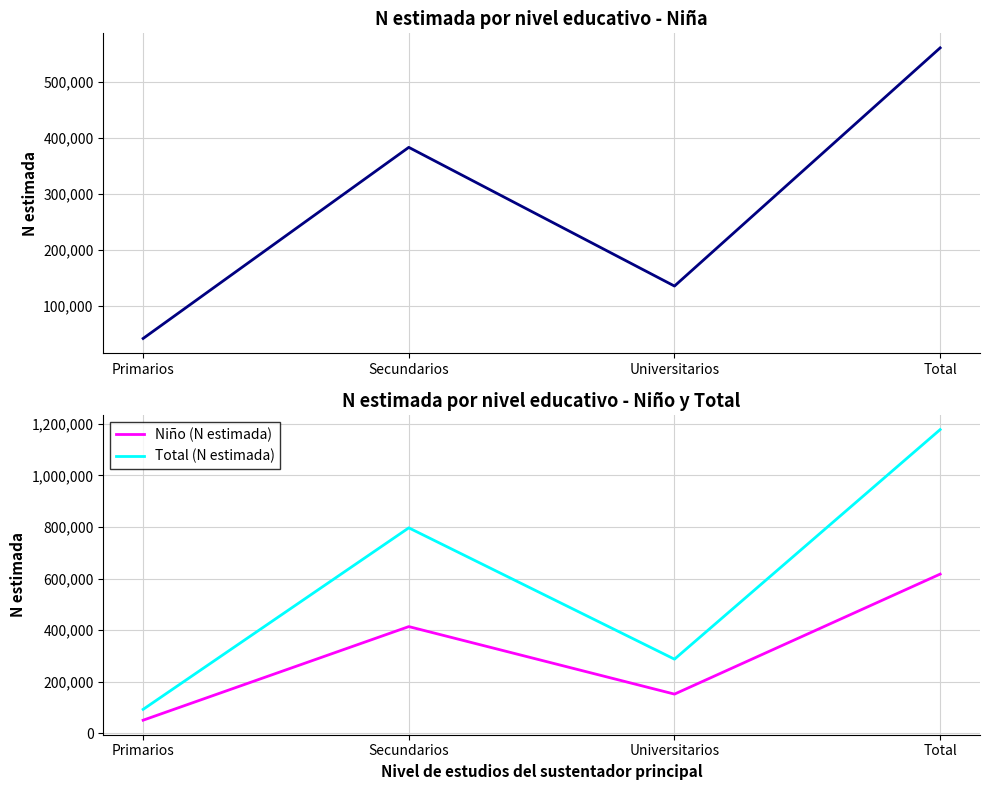

Does the chart display data point markers on the line(s)?

No